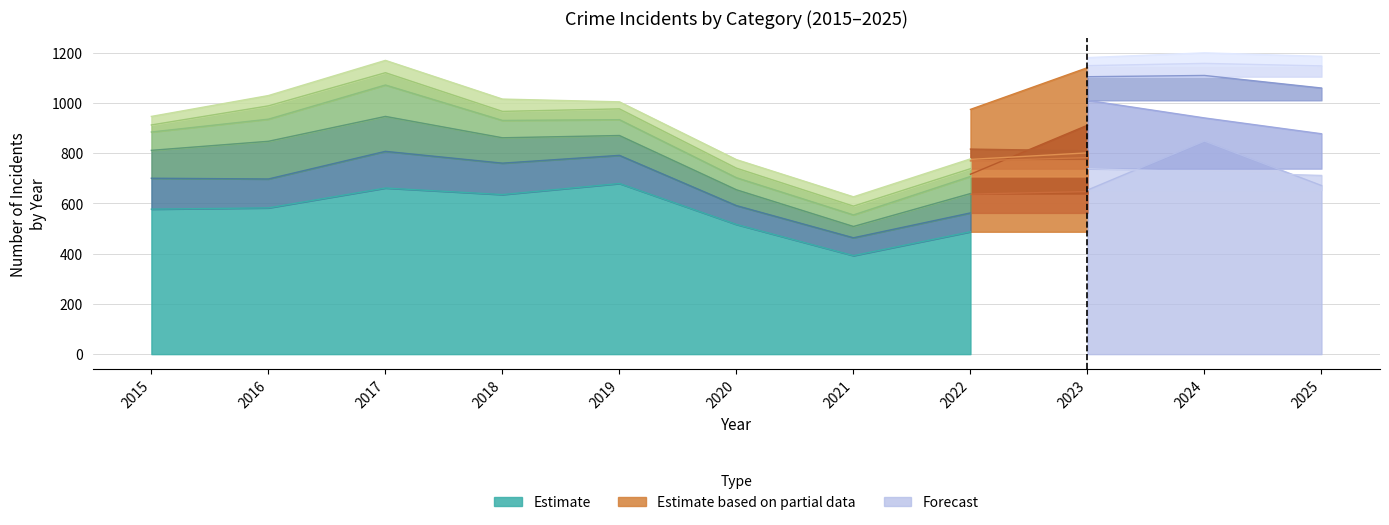

True or false: Theft and Burglary intersect in this chart.

False